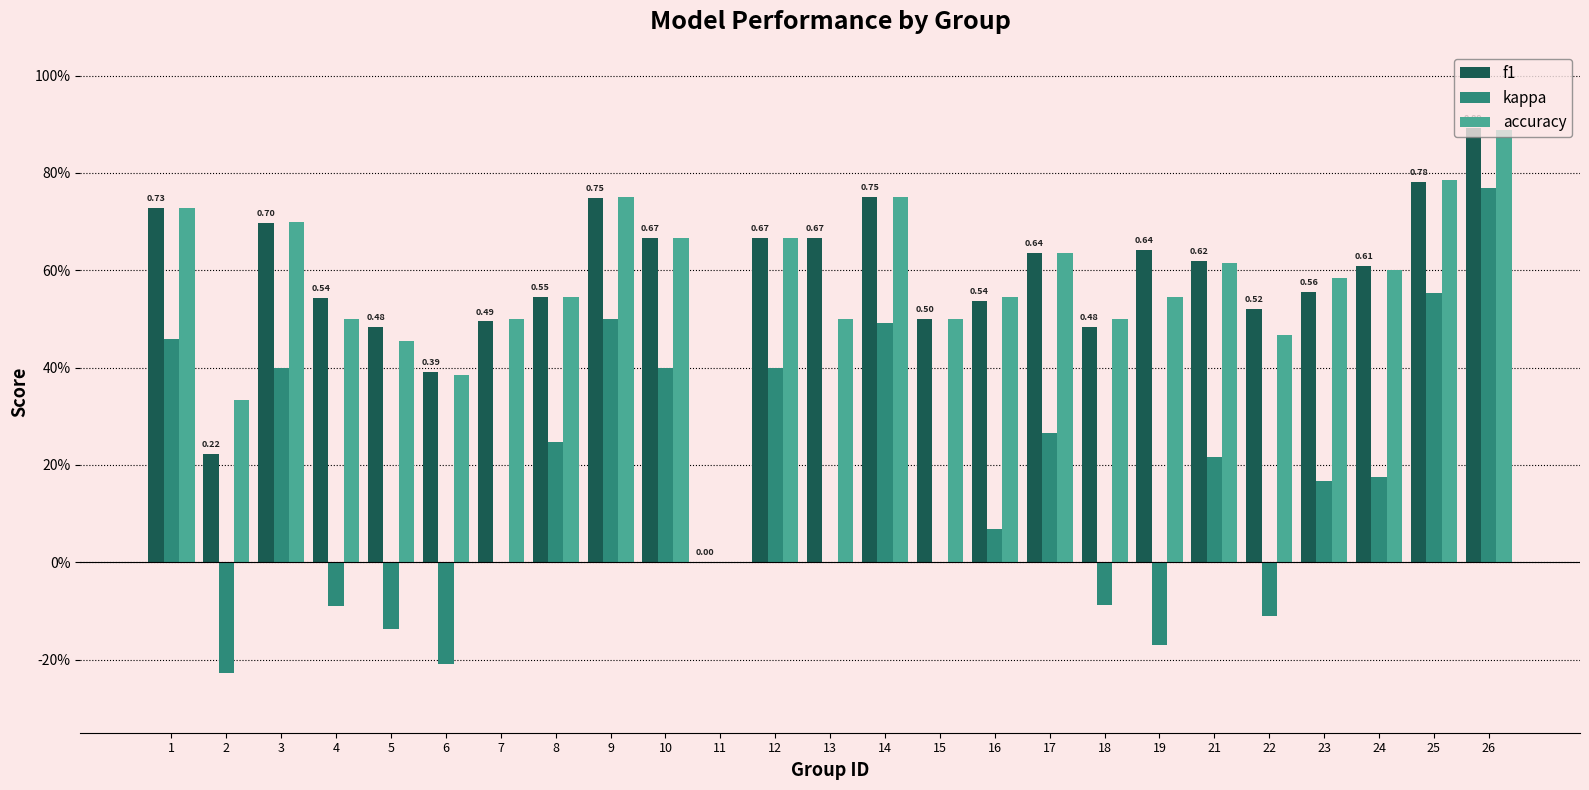

Does the chart contain stacked bars?

No